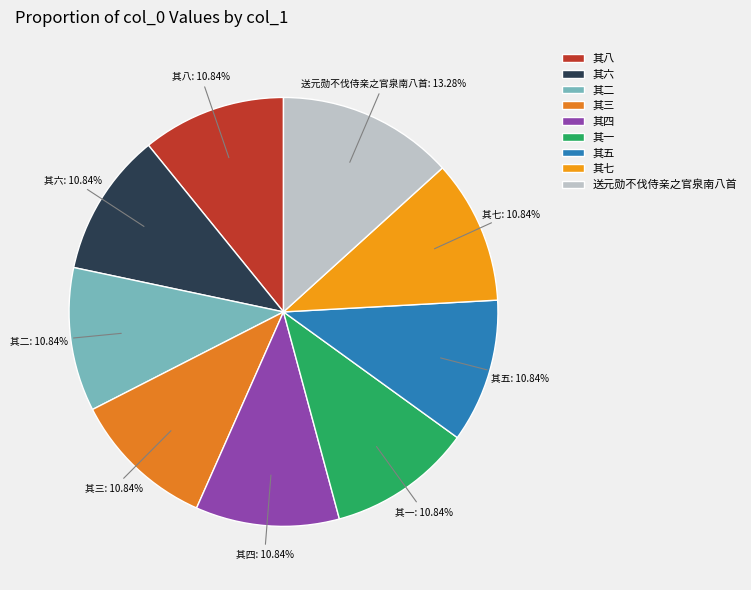

Which category has the biggest portion of the pie?

送元勋不伐侍亲之官泉南八首